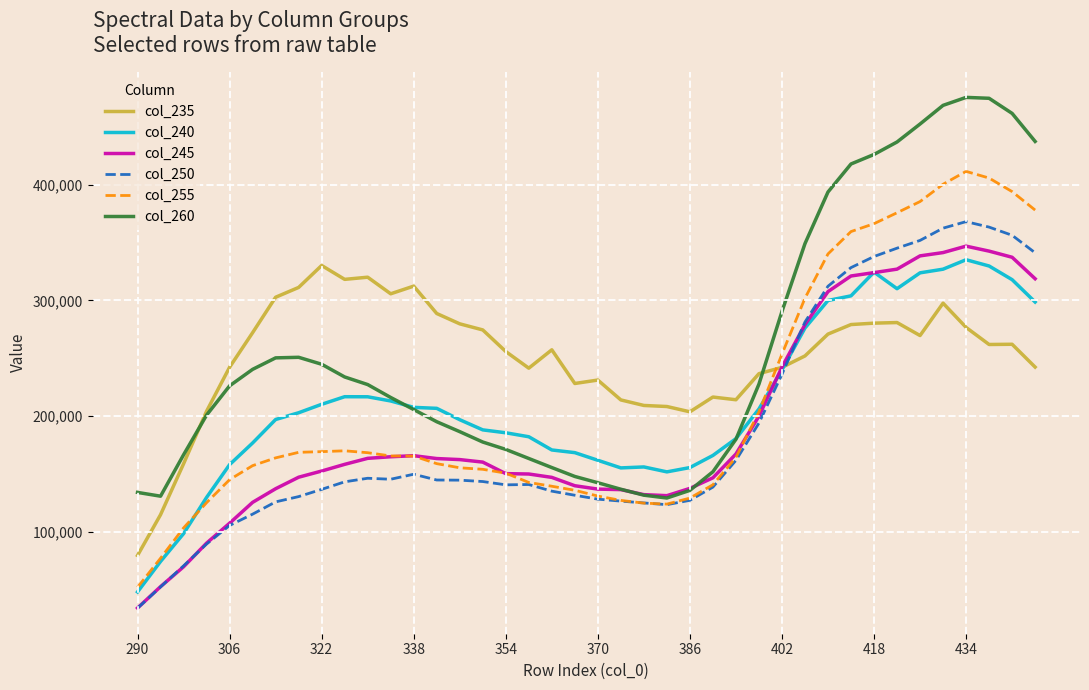

What is the highest value of the col_240 series?

335173.4